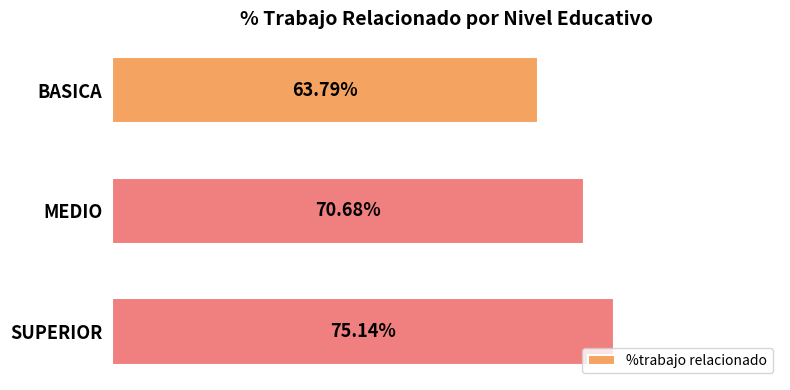

List the labels in order of value, largest first.

SUPERIOR, MEDIO, BASICA